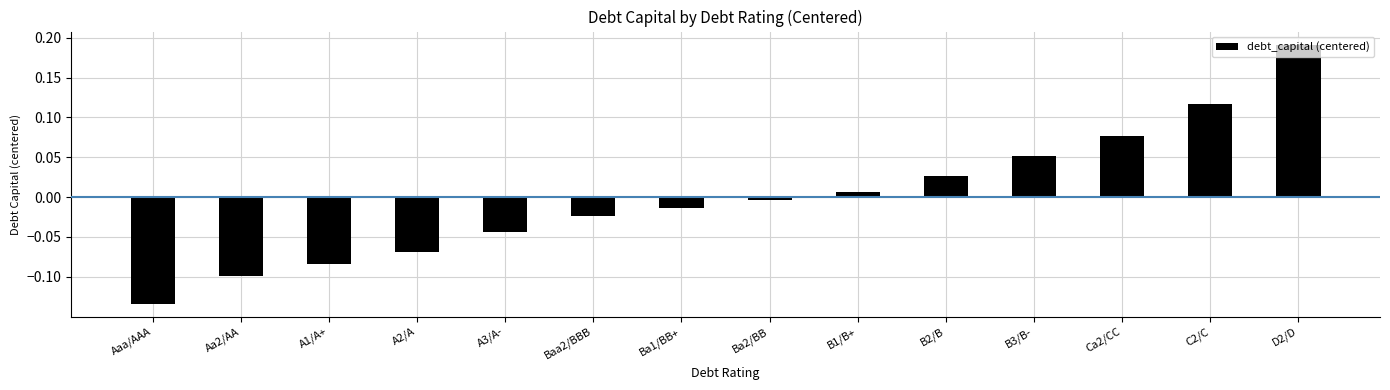

The value at Ba2/BB is -0.0. True or false?

True